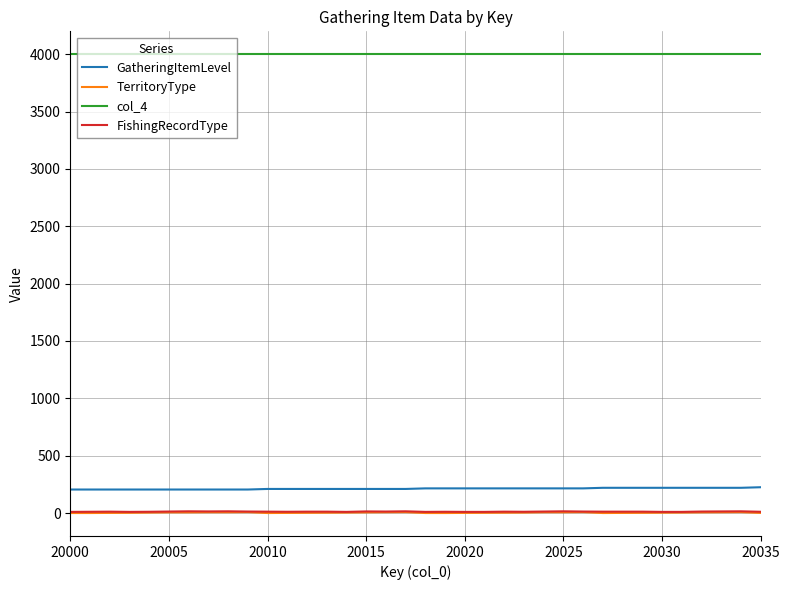

What is the greatest value displayed?

4000